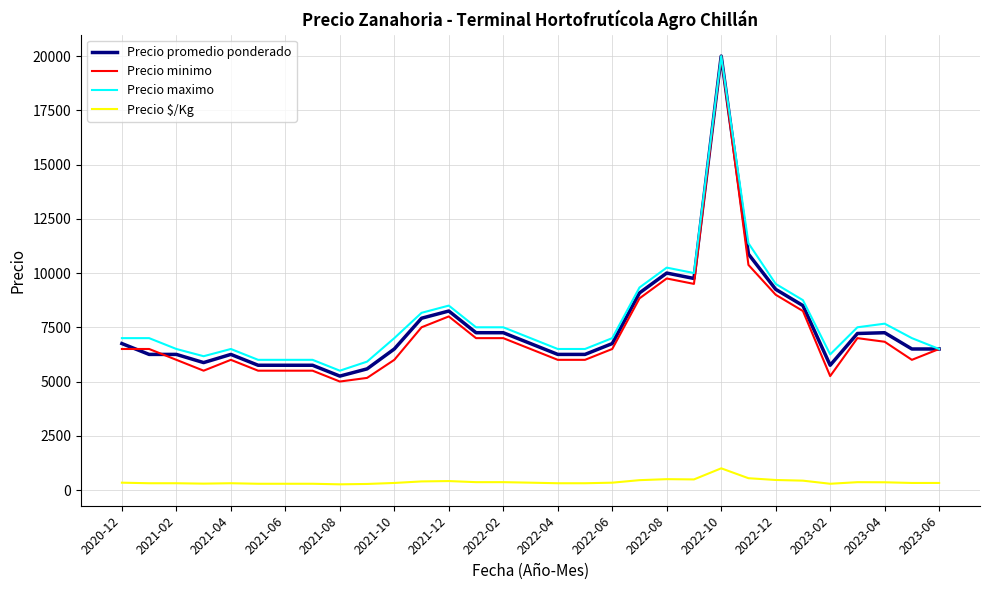

What is the minimum value for Precio promedio ponderado?

5250